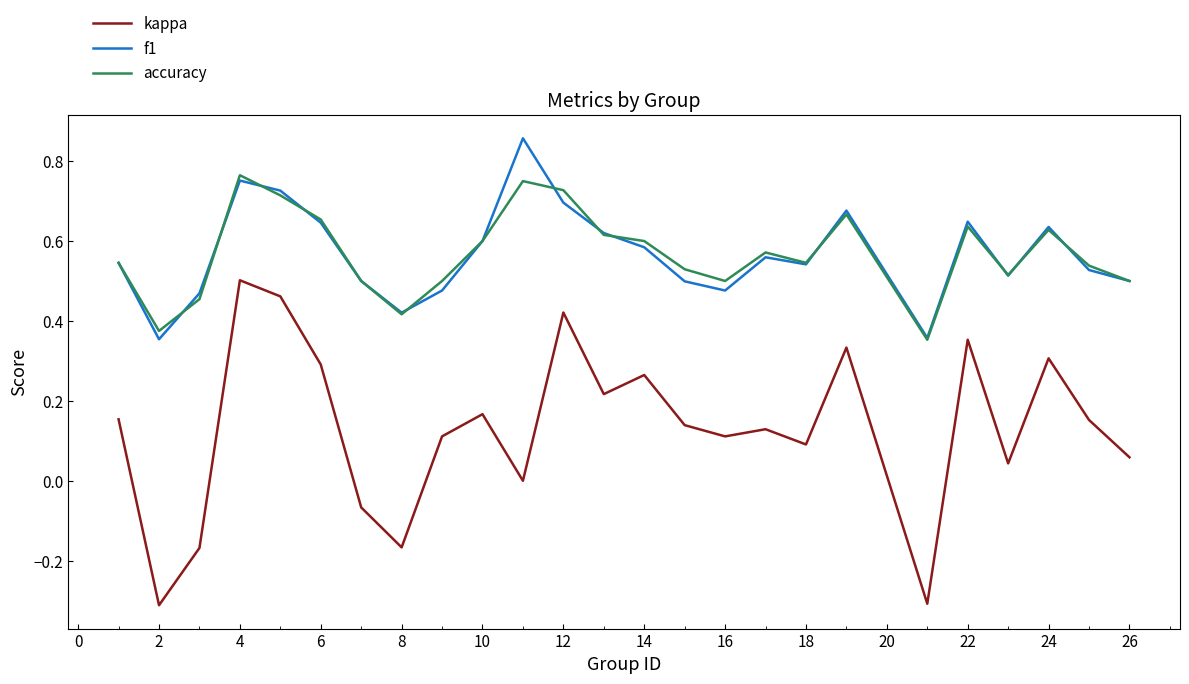

Which series has the largest range (max minus min)?

kappa